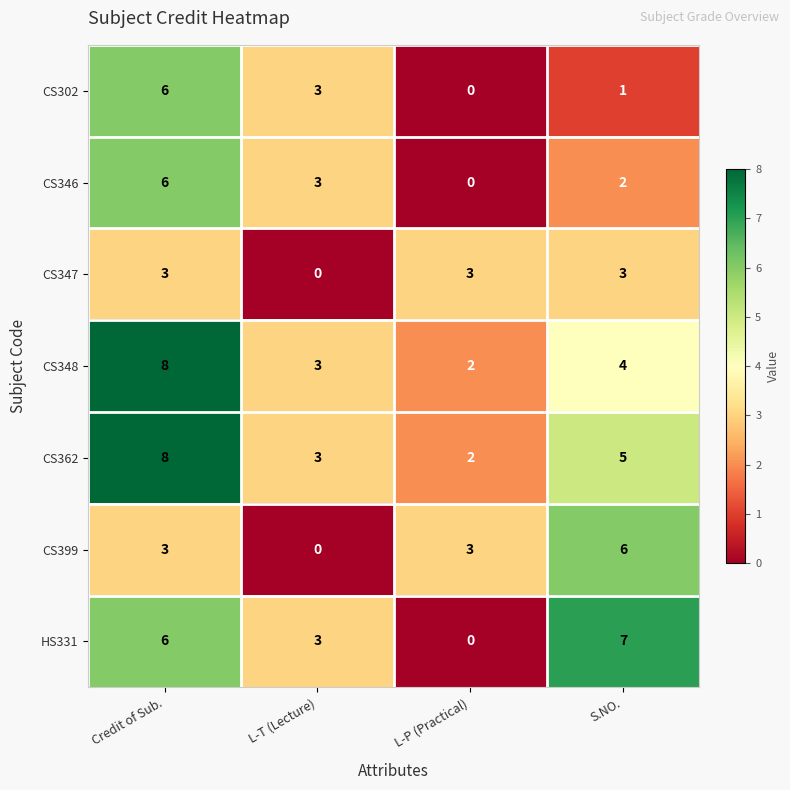

Which series changed the most between Credit of Sub. and S.NO.?

CS302